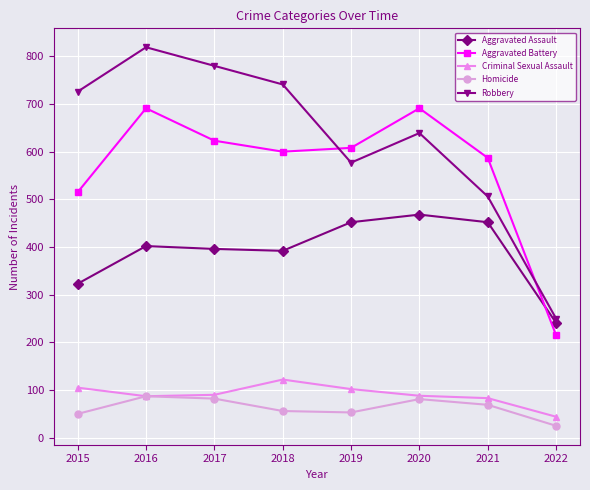

Which series has the largest range (max minus min)?

Robbery